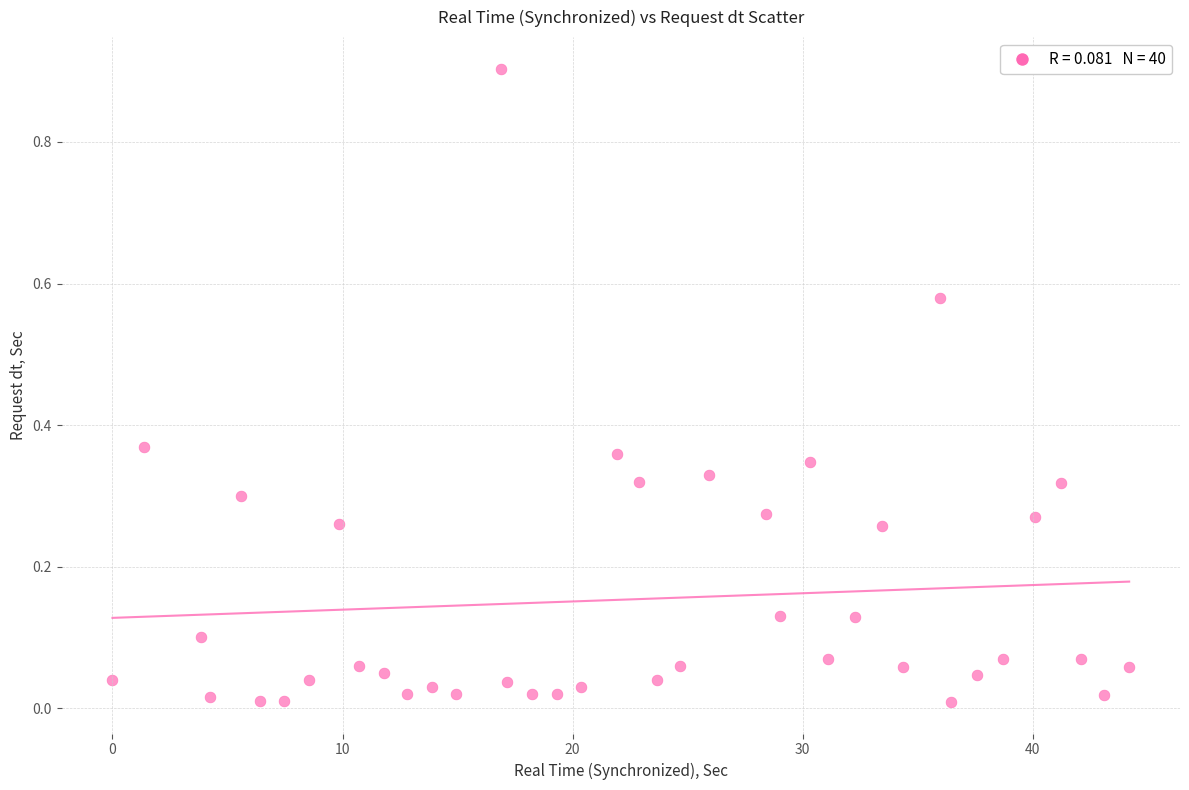

What is the range of Y values (max minus min)?

0.9